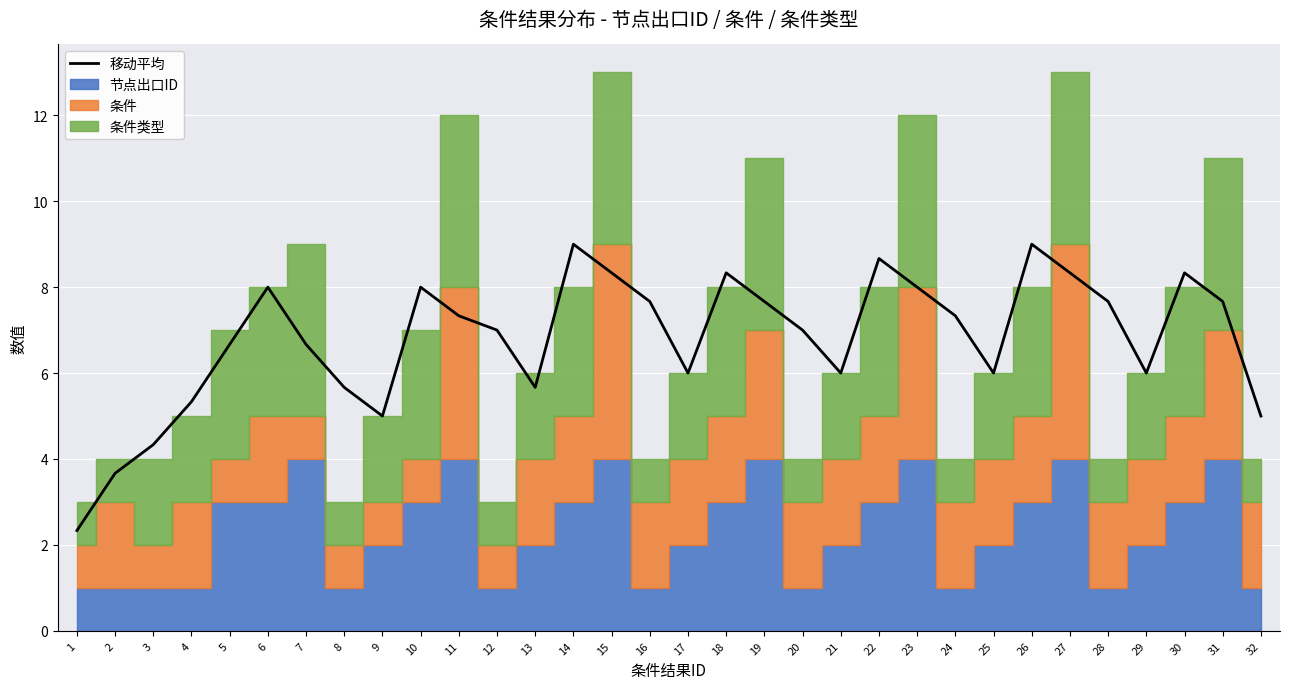

What is the change in value from 1 to 8?

+3.3